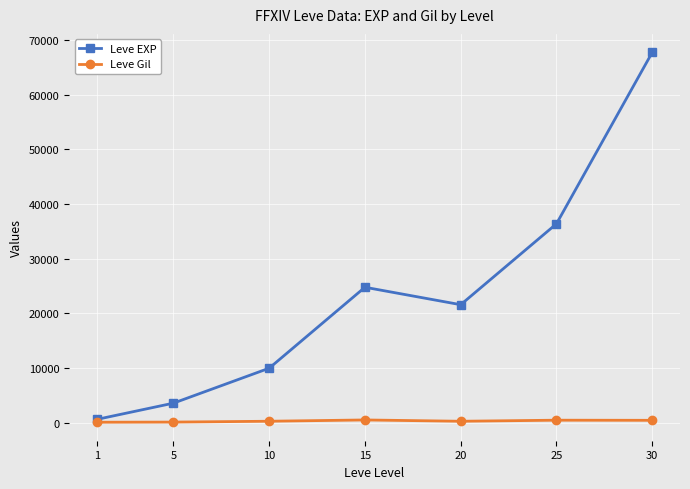

At which category is the sum across all series the highest?

30